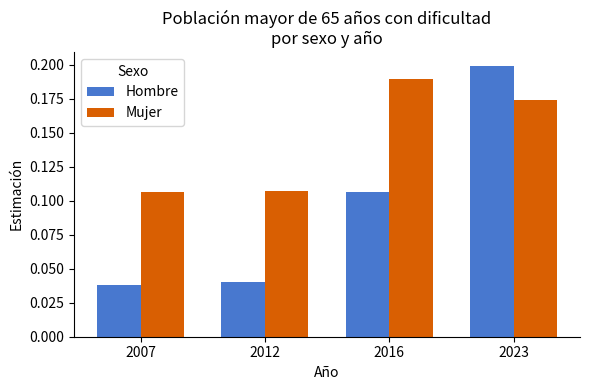

Which series changed the most between 2007 and 2016?

Mujer